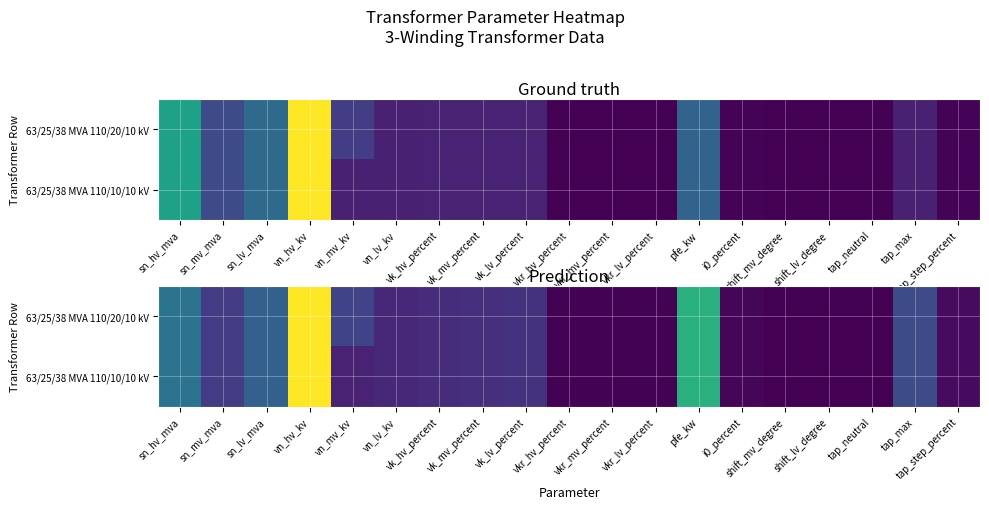

What is the maximum value for 63/25/38 MVA 110/10/10 kV?

82.5